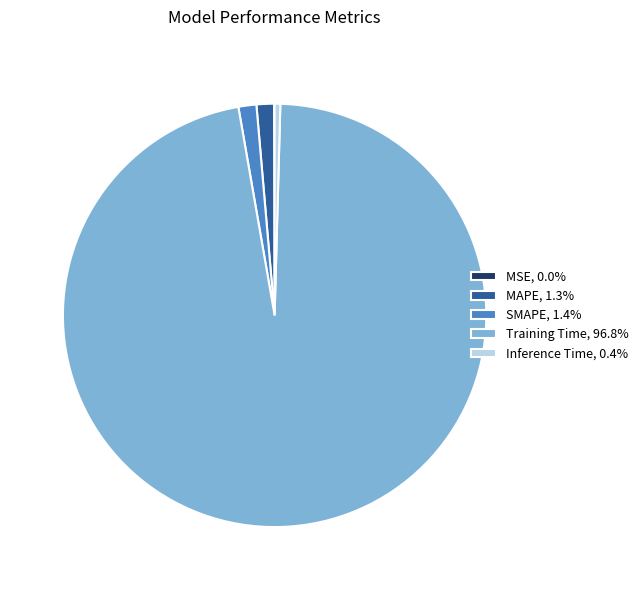

Which slice is the largest?

Training Time